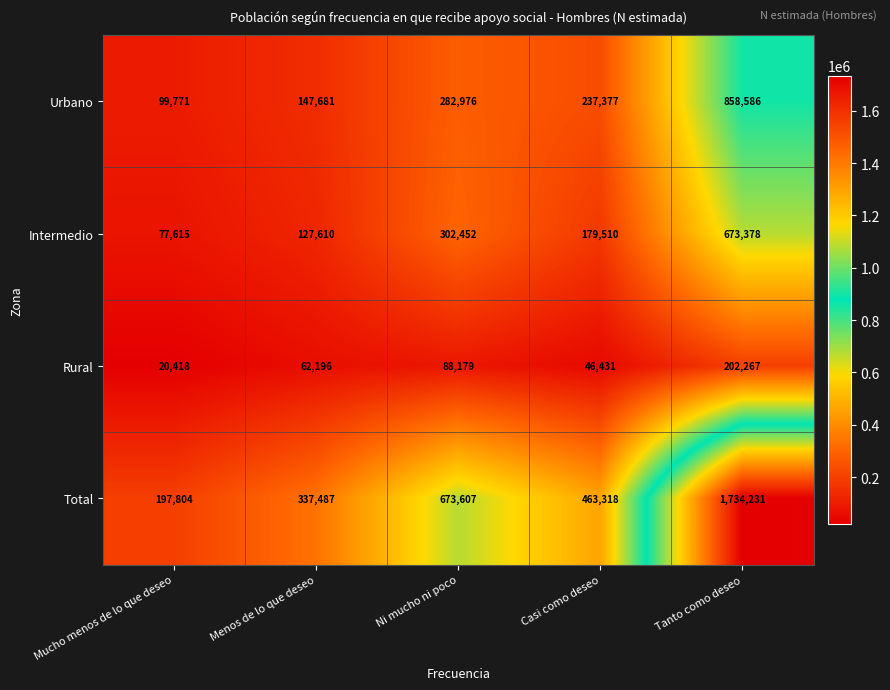

Rank the series by their maximum value, from highest to lowest.

Total, Urbano, Intermedio, Rural